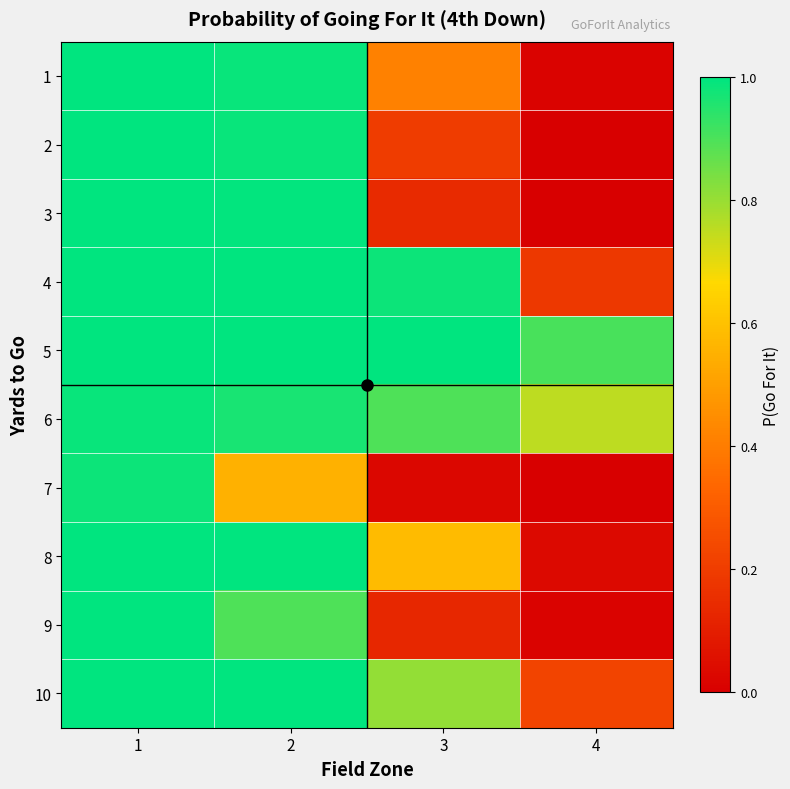

List the series in order of their peak value, highest first.

1, 2, 3, 4, 5, 8, 9, 10, 6, 7